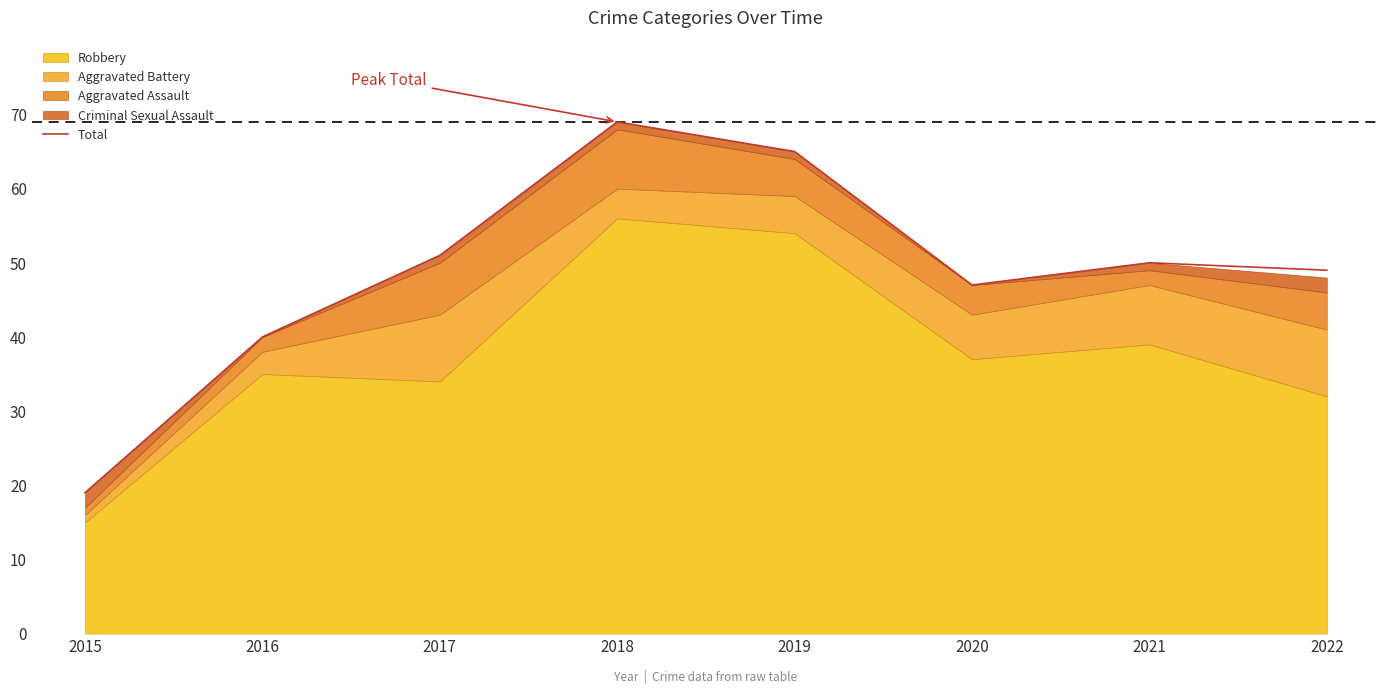

What is the ratio of the value at 2015 to the value at 2018?

0.3